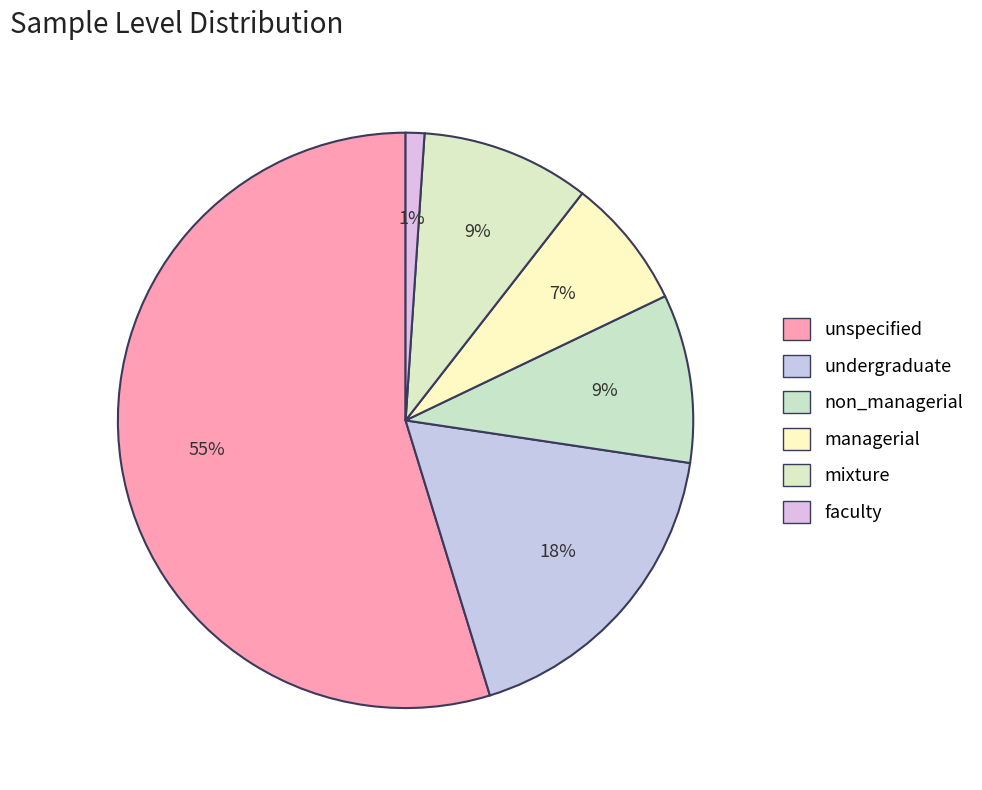

Is there any slice that represents more than half of the pie?

Yes